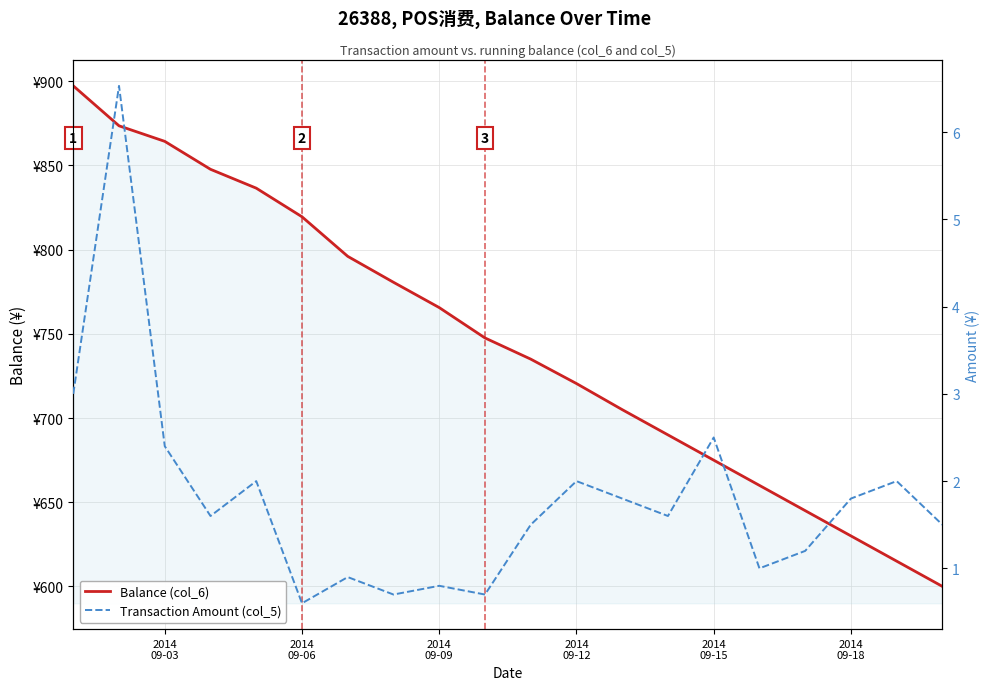

What is the average value of the Balance (col_6) series?

745.2